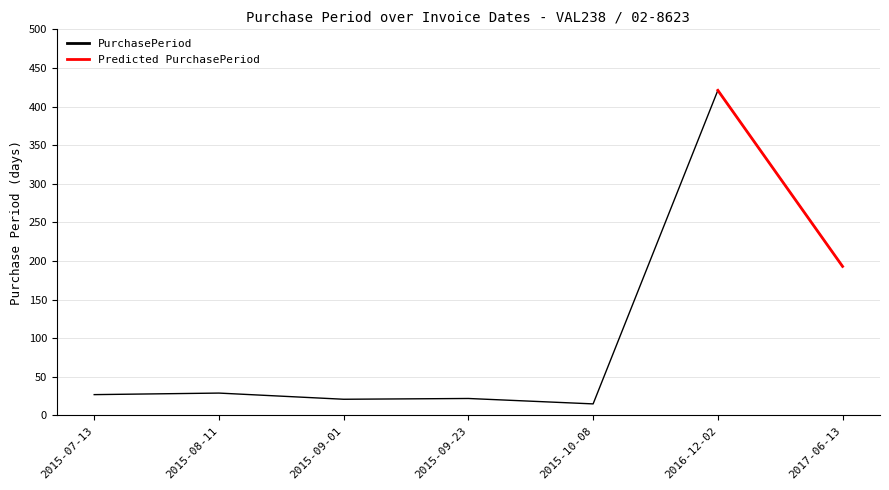

Rank the categories by value from highest to lowest.

2016-12-02, 2017-06-13, 2015-08-11, 2015-07-13, 2015-09-23, 2015-09-01, 2015-10-08